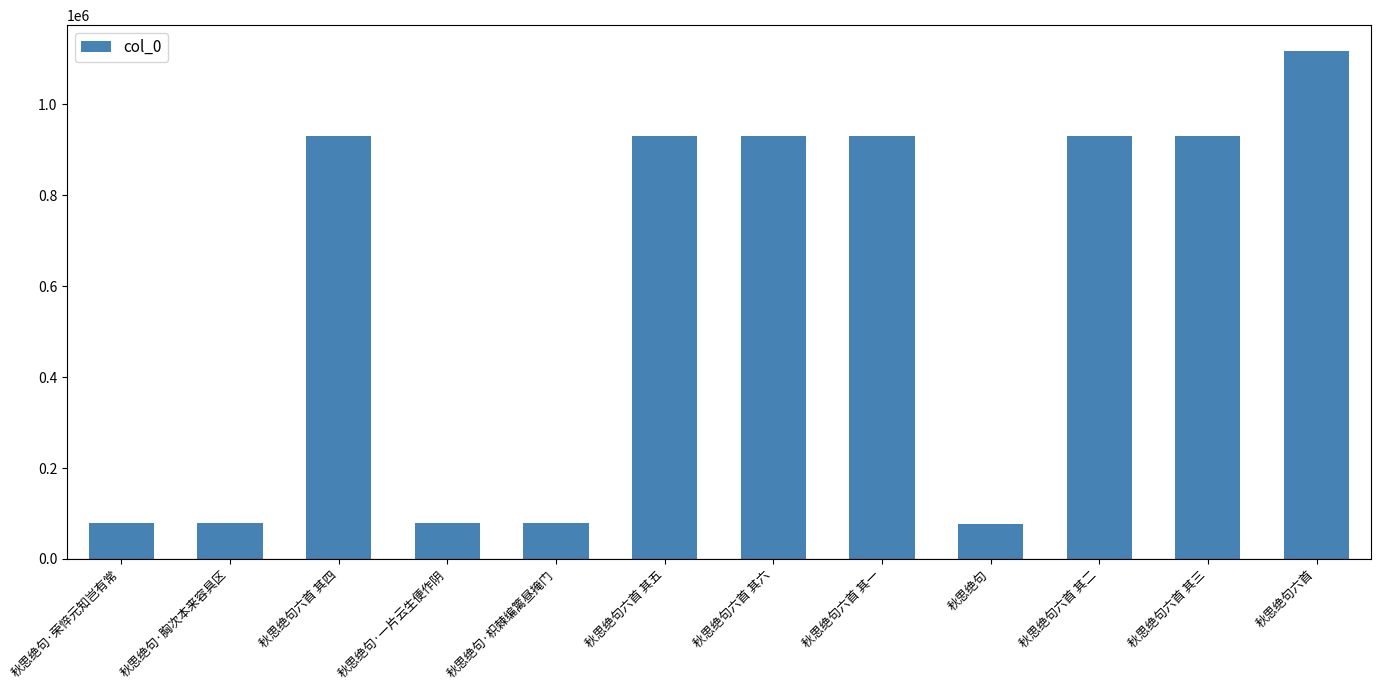

What is the sum of the values at 秋思绝句·枳棘编篱昼掩门 and 秋思绝句六首 其三?

1007730